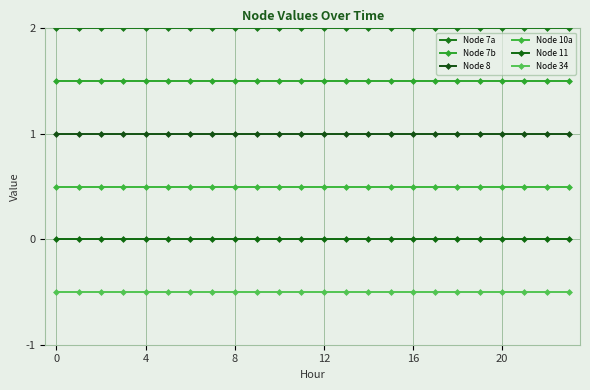

True or false: Node 7b and Node 7a intersect in this chart.

False